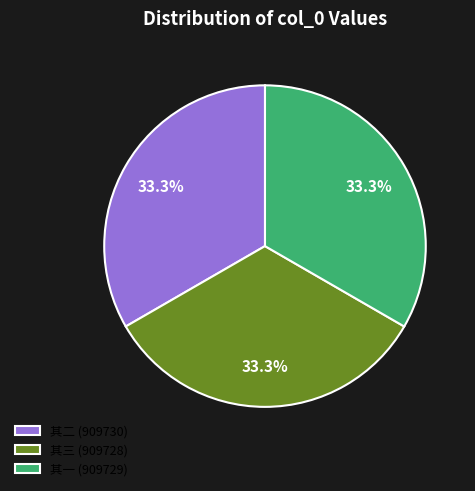

What percentage do 其三 (909728) and 其一 (909729) together represent?

66.7%